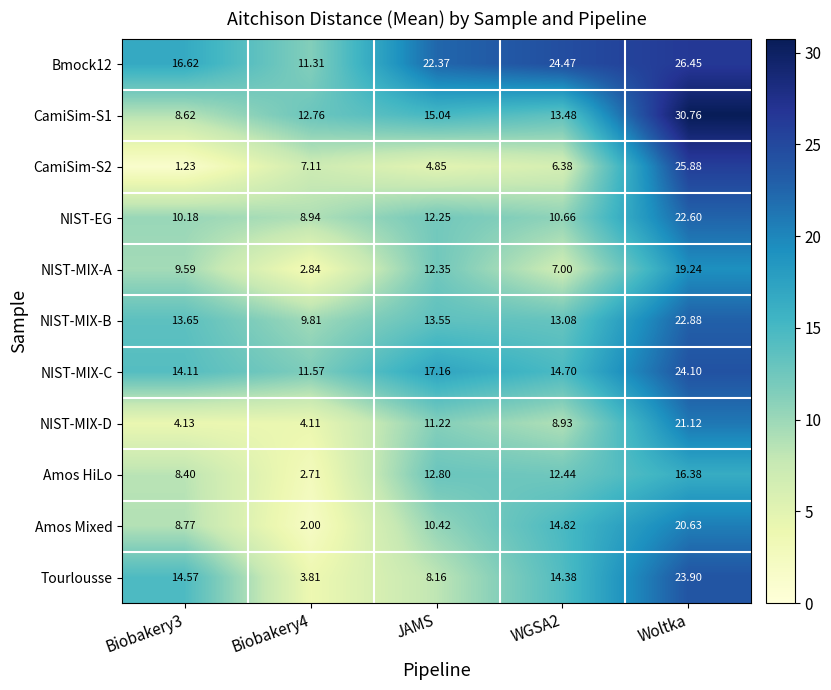

List the series in order of their peak value, highest first.

CamiSim-S1, Bmock12, CamiSim-S2, NIST-MIX-C, Tourlousse, NIST-MIX-B, NIST-EG, NIST-MIX-D, Amos Mixed, NIST-MIX-A, Amos HiLo